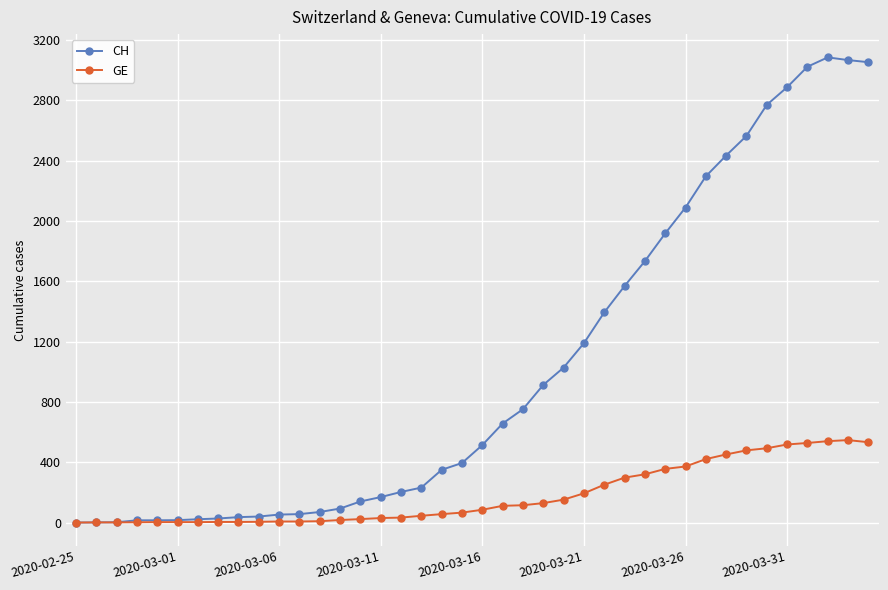

How many distinct data groups are displayed?

2